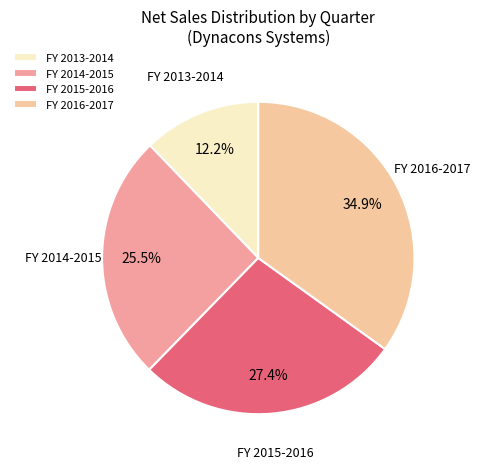

Approximately how many times larger is the value at FY 2016-2017 compared to FY 2013-2014?

2.9